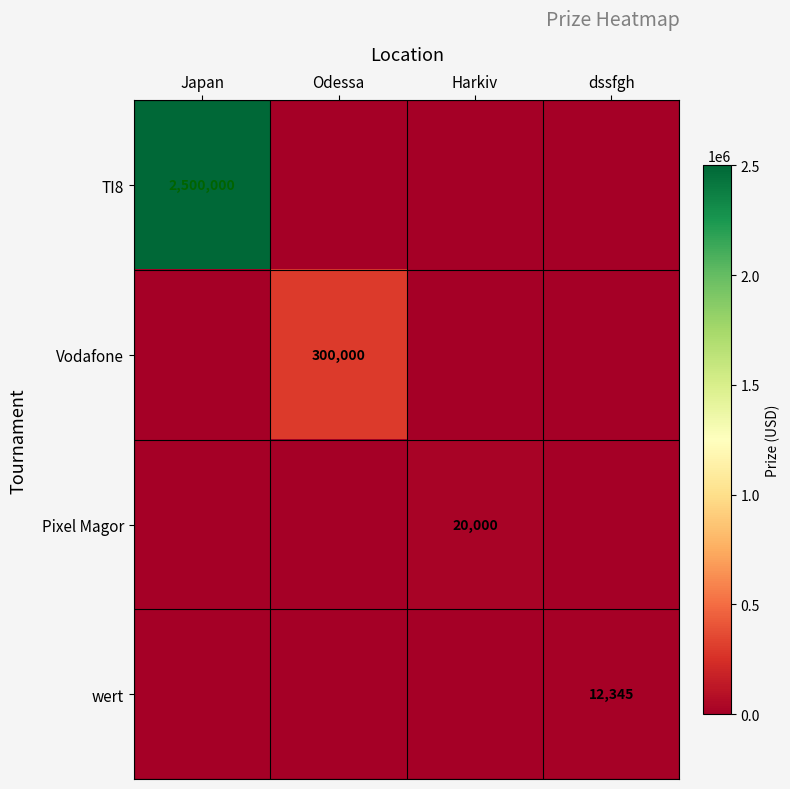

What is the maximum value shown in the chart?

2500000